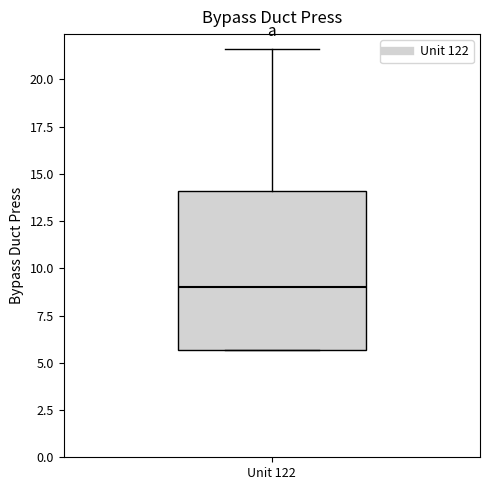

Transcribe this box plot: give where the median line is, the range the box spans, and where the two whiskers end, as read against the y-axis. The values are not printed on the chart, so give them approximately, as read against the axis.

median 9.0, box 5.5 to 14.0, whiskers 5.5 to 21.5